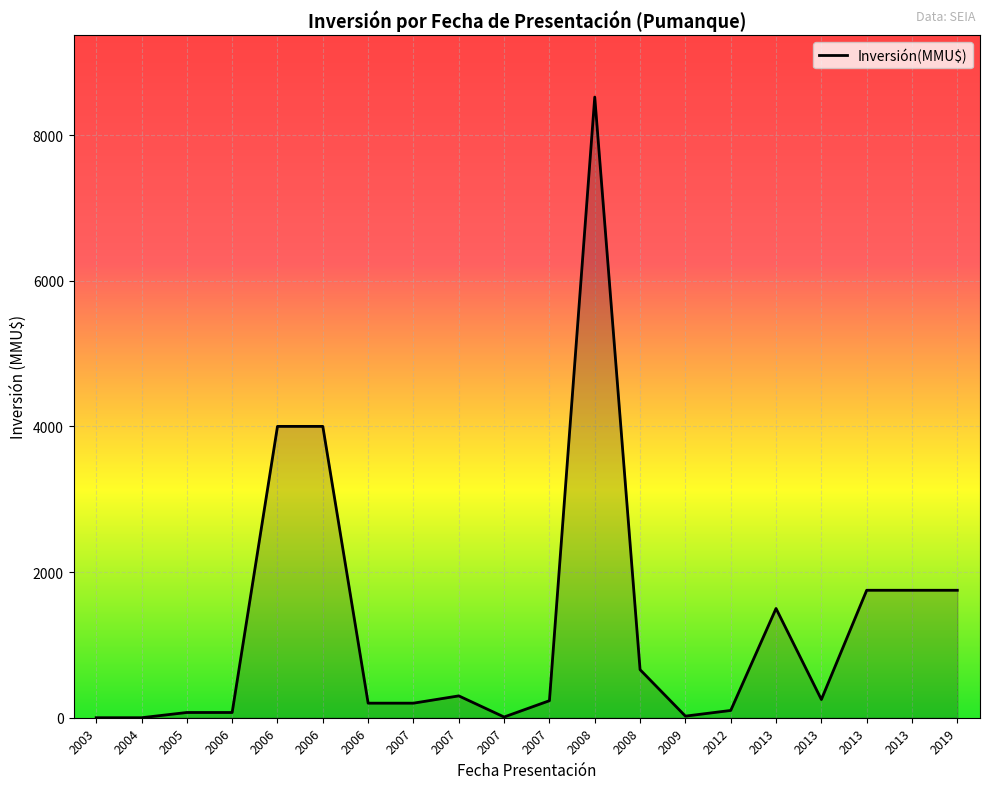

How many values are below 250?

10